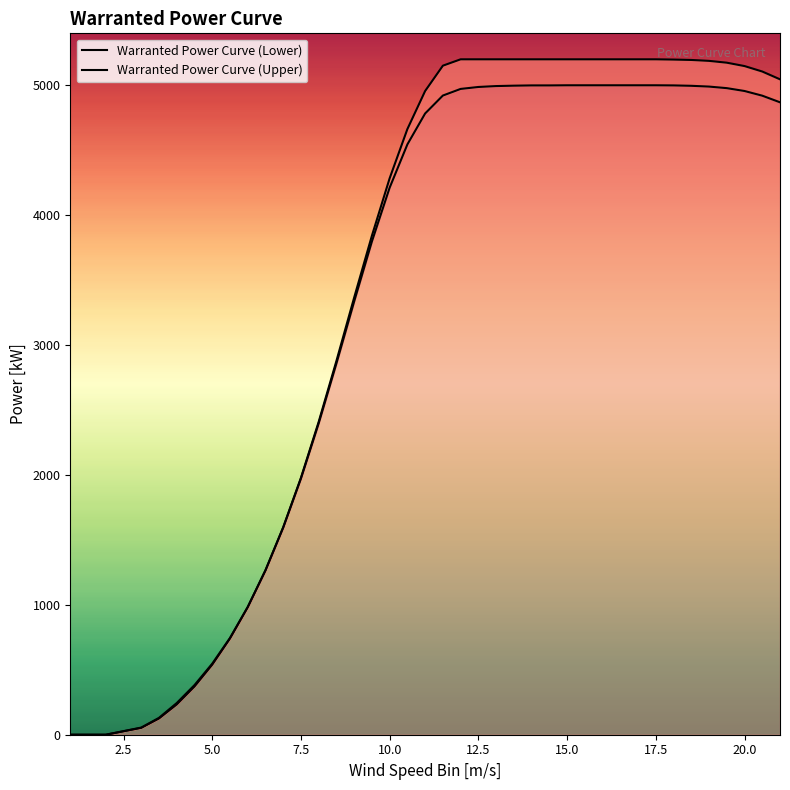

At 12.5, list the series in order from largest to smallest.

Warranted Power Curve (Upper), Warranted Power Curve (Lower)